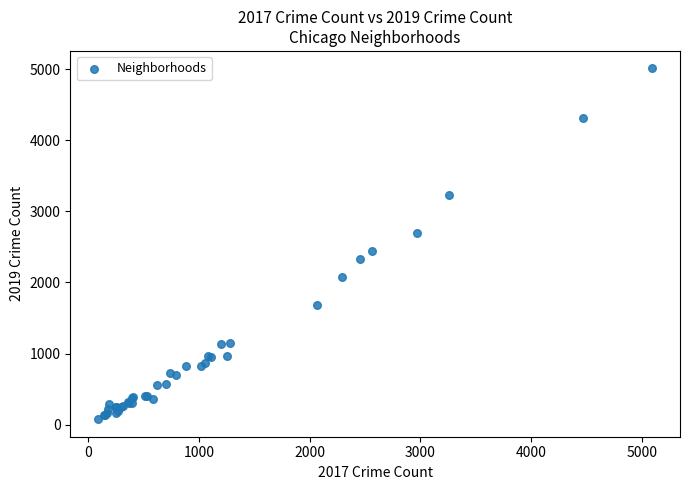

What Y value in the scatter plot is closest to 2542?

2441